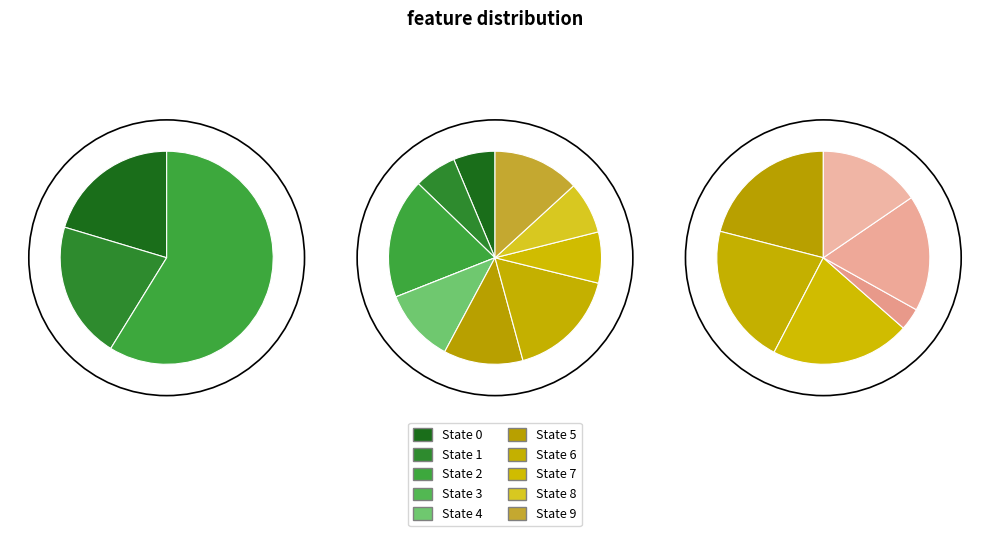

Does State 8 account for over 50% of the chart?

No